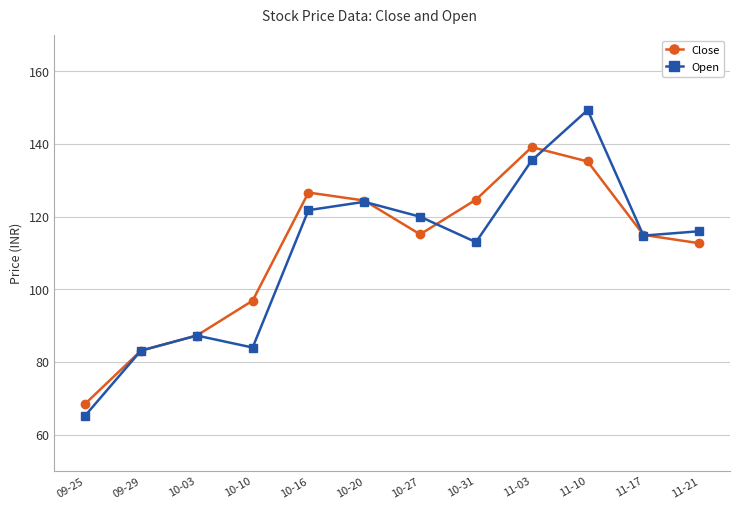

Does the chart display data point markers on the line(s)?

Yes